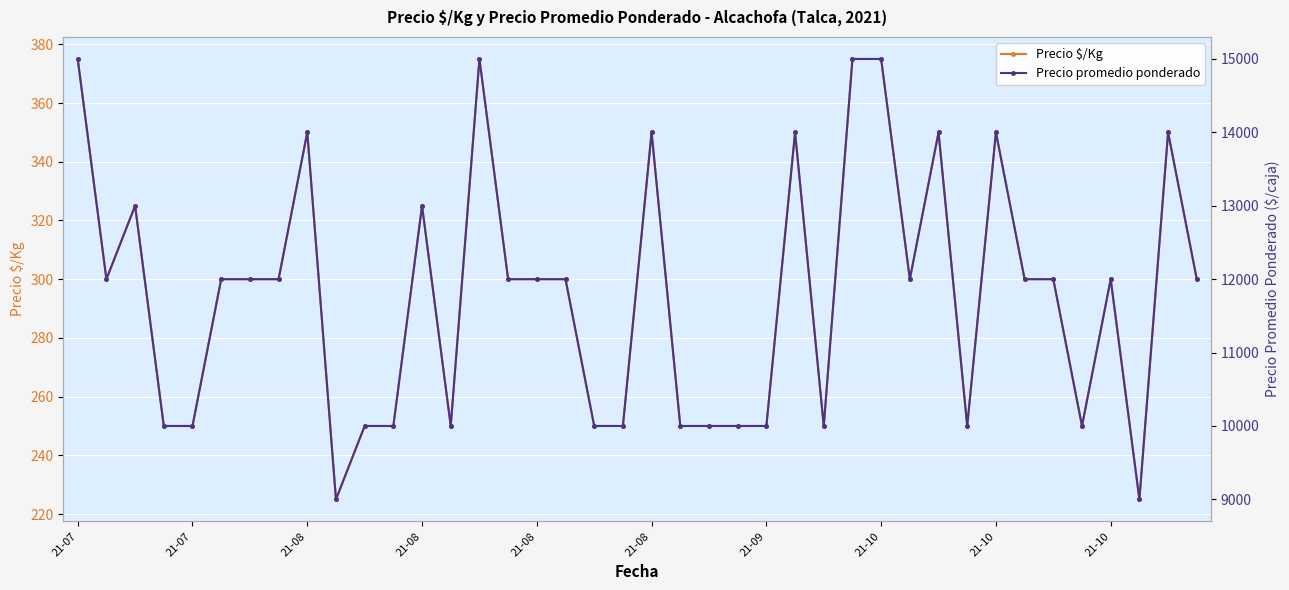

Count the number of categories in the chart.

40